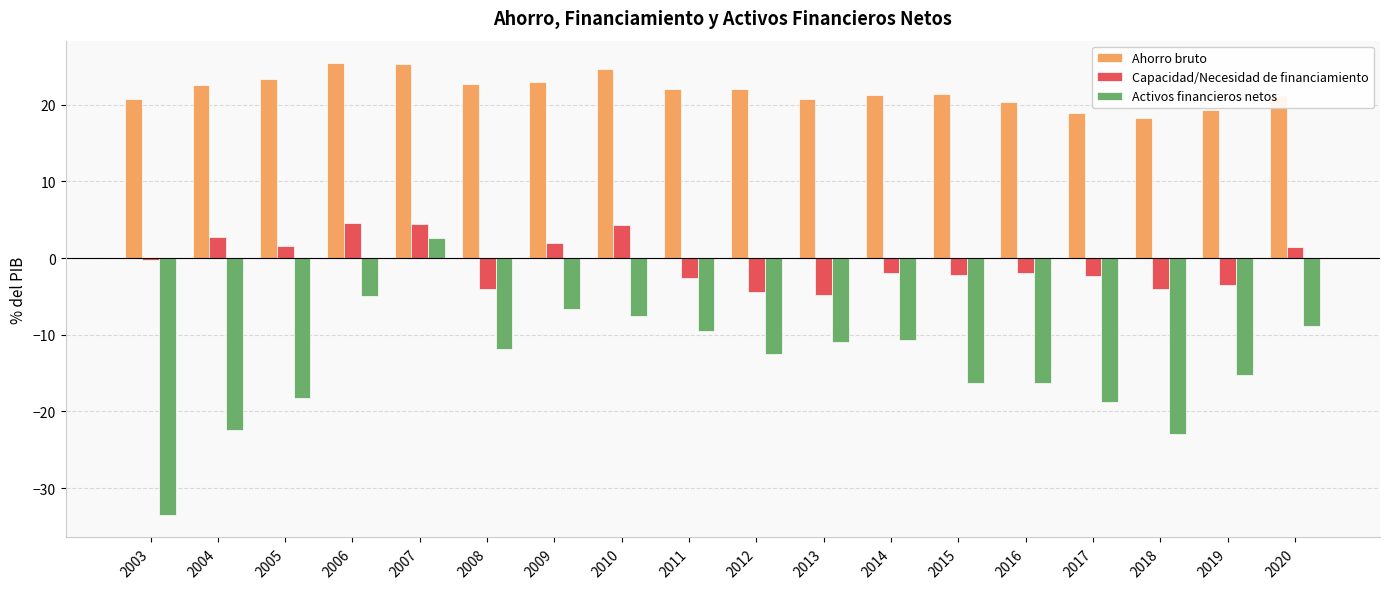

Which series has the widest spread of values?

Activos financieros netos